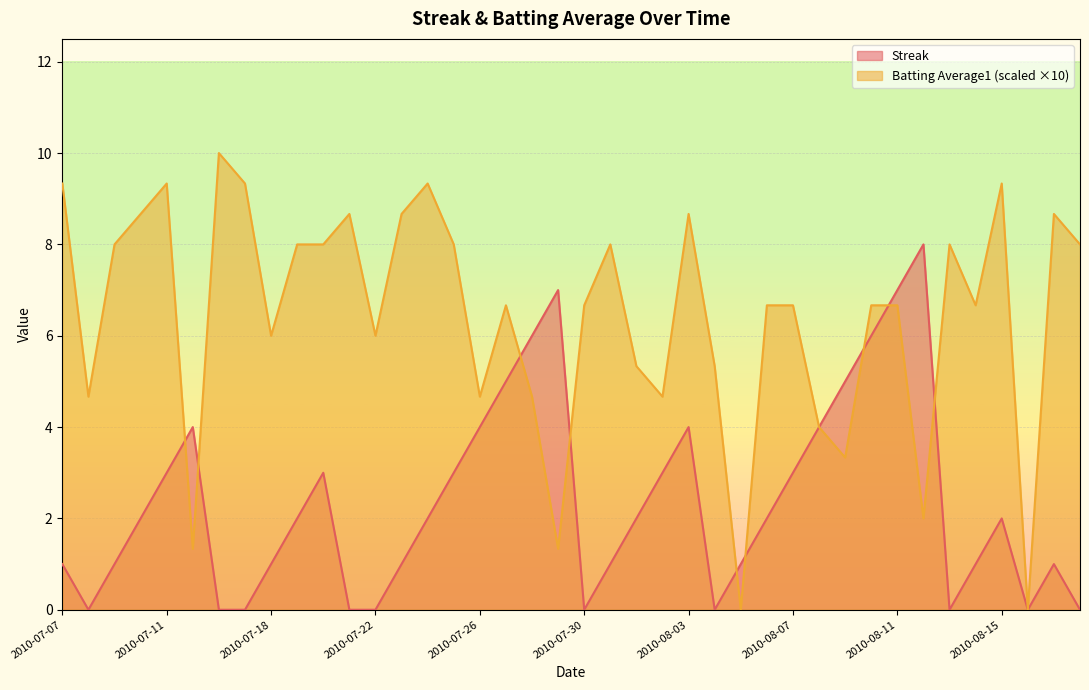

List the series in order of their peak value, lowest first.

Streak, Batting Average1 (scaled ×10)